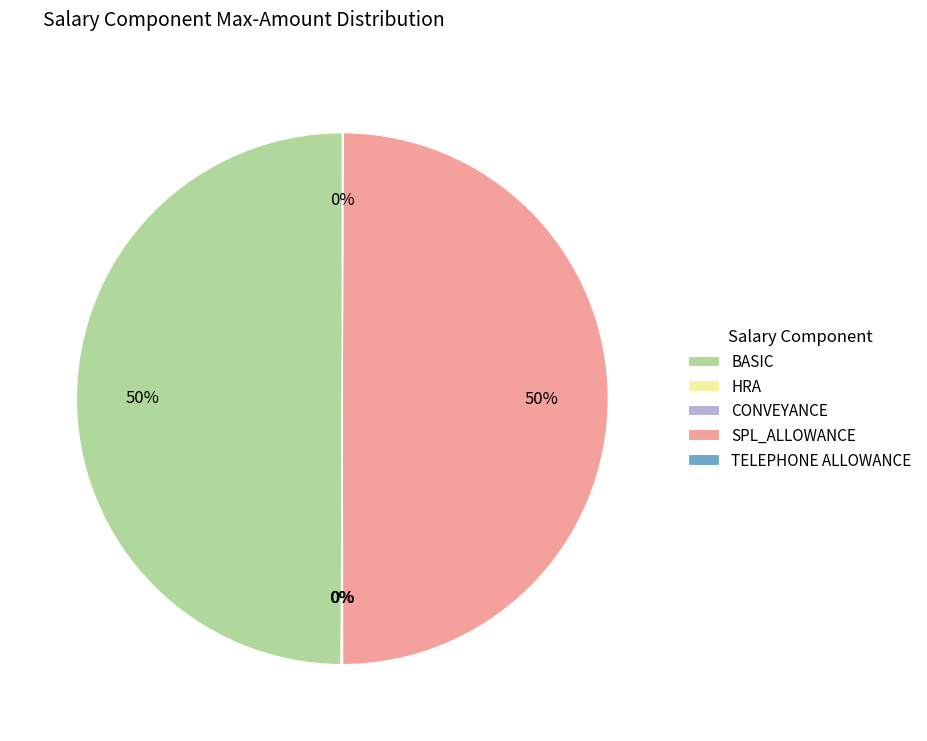

To the nearest percent, what is the difference between the largest and smallest slice percentages?

50%